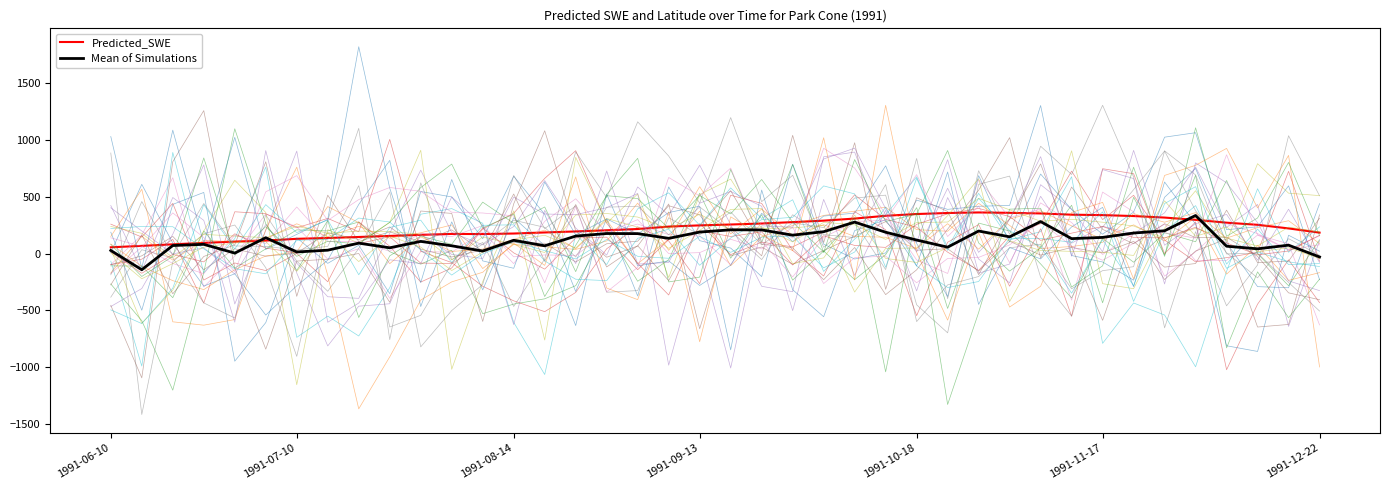

What is the sum of all Mean of Simulations values?

4772.2